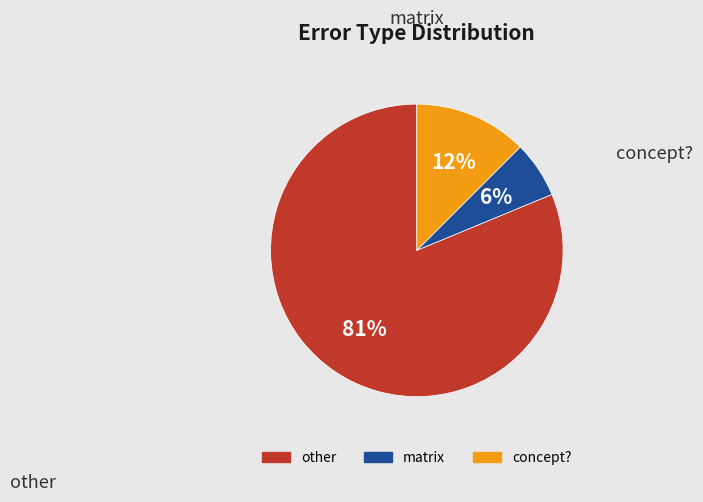

What is the majority slice?

other